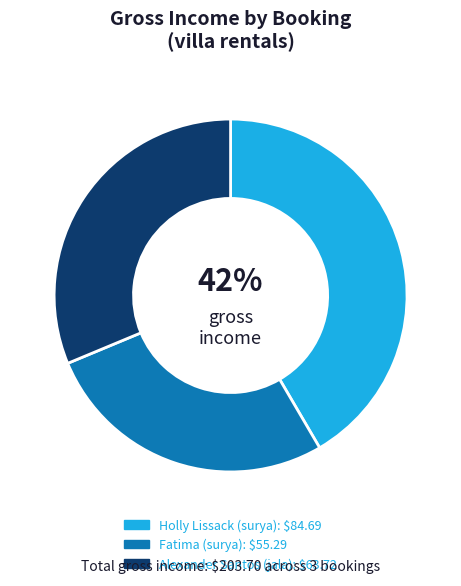

Which category has the biggest portion of the pie?

Holly Lissack (surya)